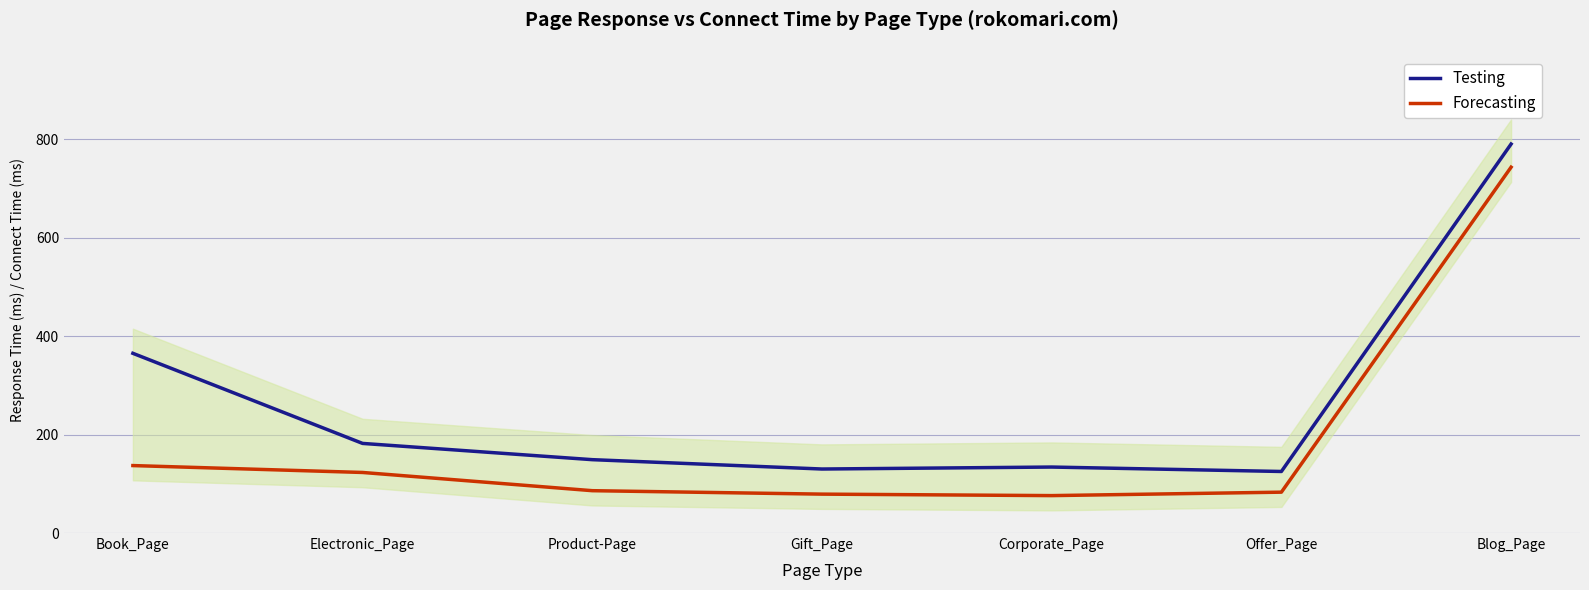

List the series in order of their overall mean, highest first.

Testing, Forecasting